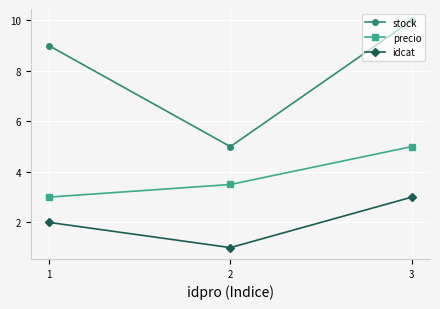

Reading left to right, what are all the values shown in this chart?

stock: 9.0	5.0	10.0
precio: 3.0	3.5	5.0
idcat: 2.0	1.0	3.0